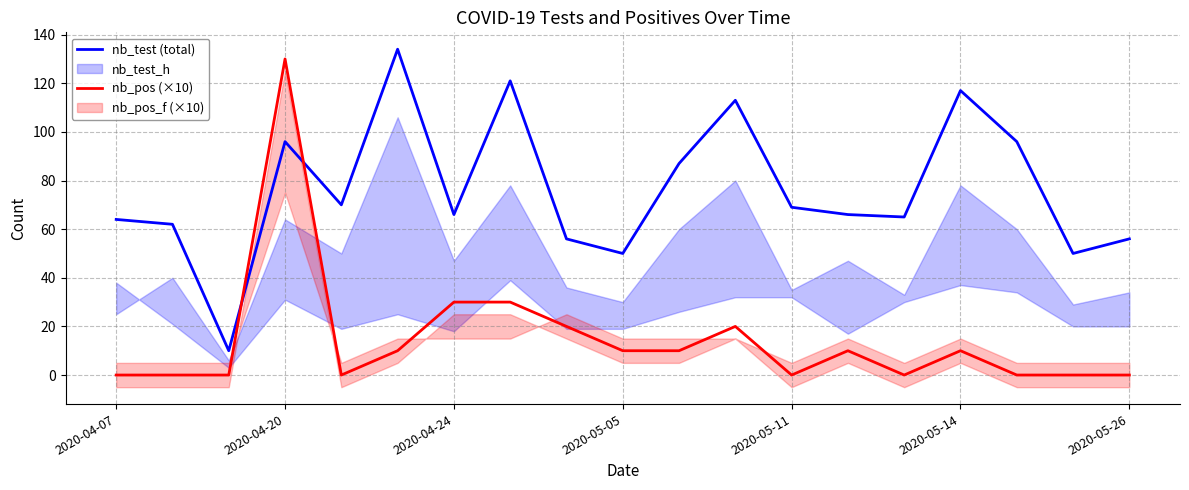

What is the highest value of the nb_test (total) series?

134